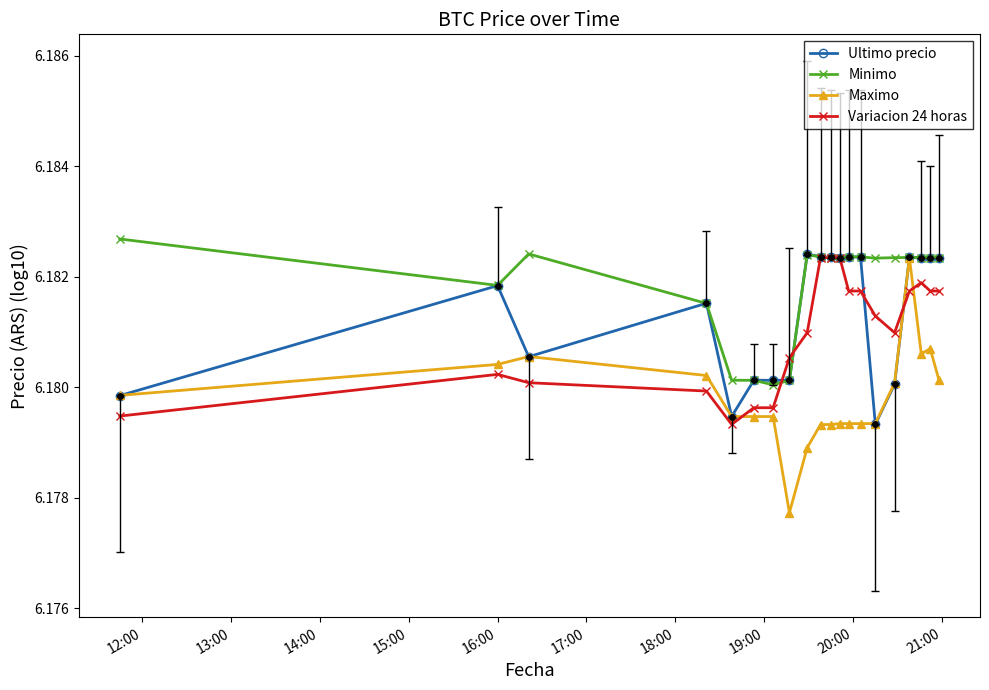

Which series has the widest spread of values?

Maximo